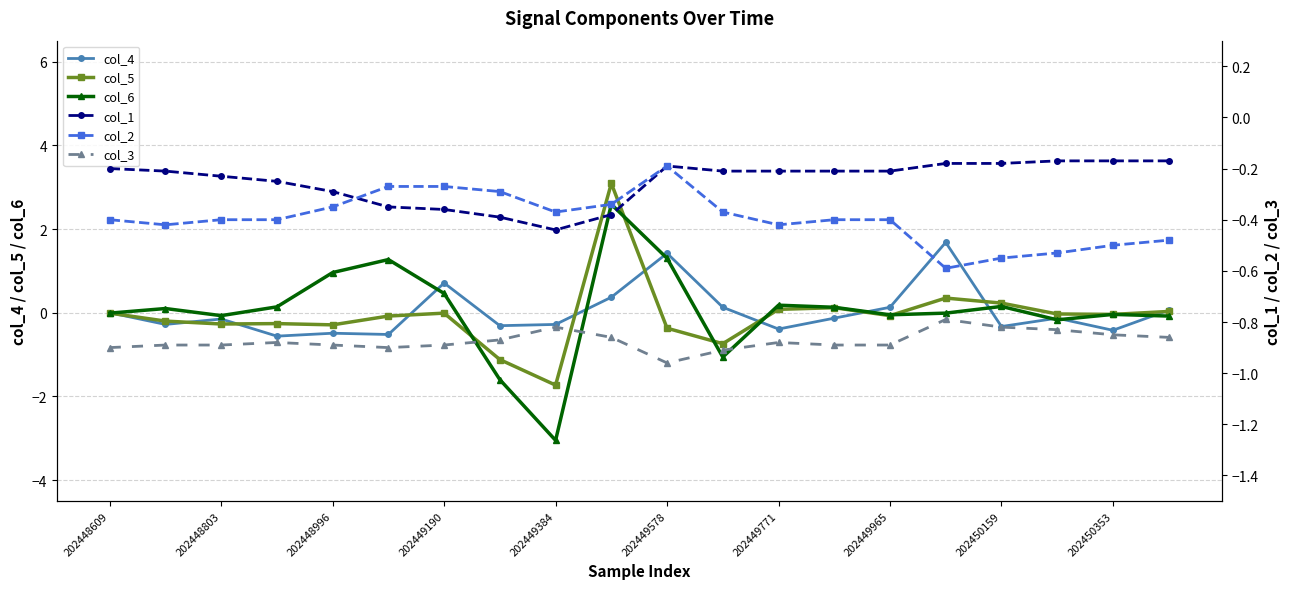

Read the col_4 value at 202448803.

-0.1